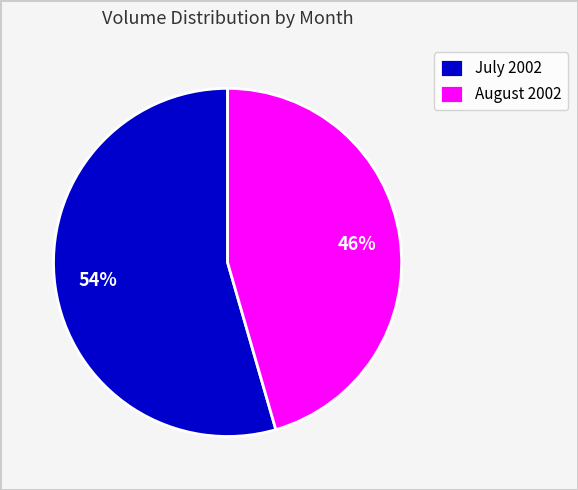

How many segments does this pie chart have?

2